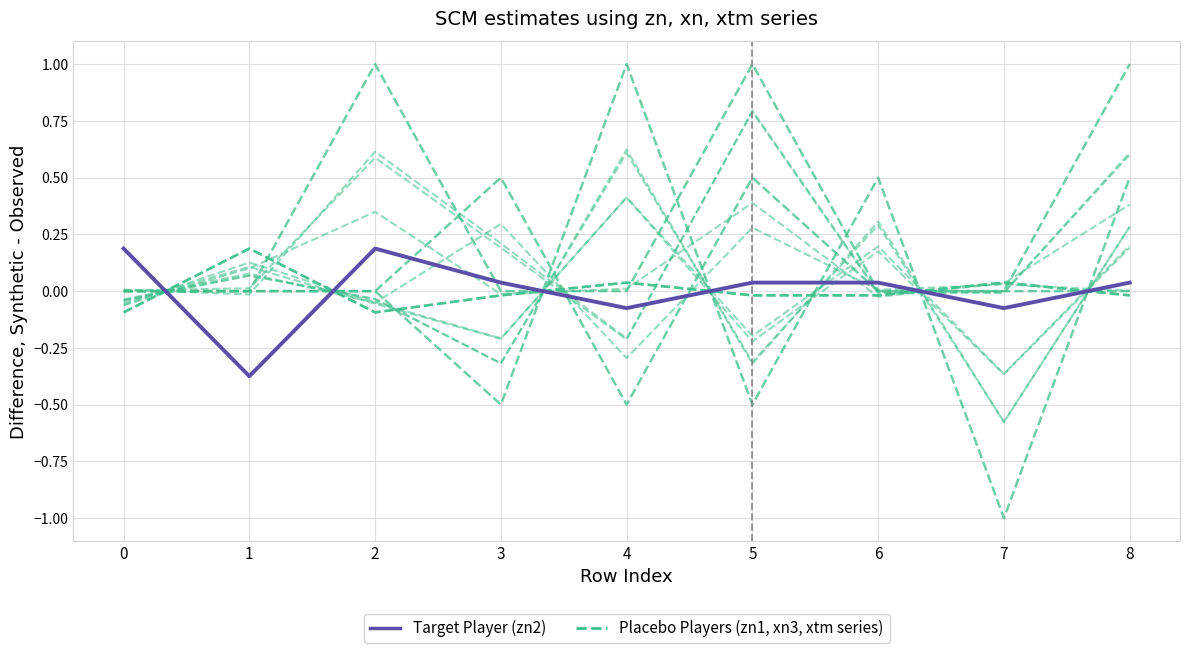

How many data points in Target Player (zn2) are above 0?

6